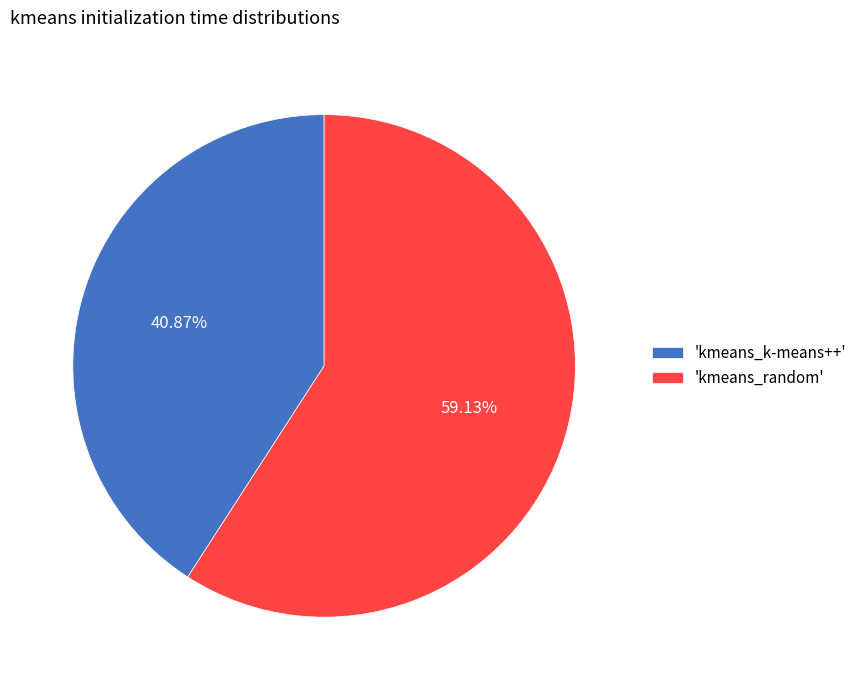

How many slices are in this pie chart?

2